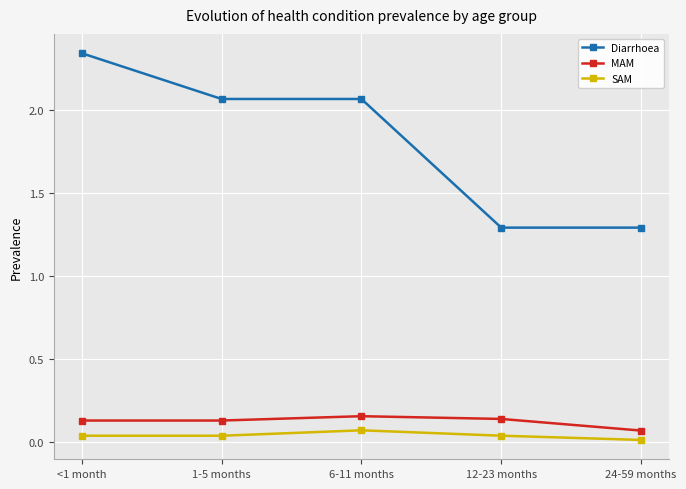

What is the label of the 2nd point from the left?

1-5 months